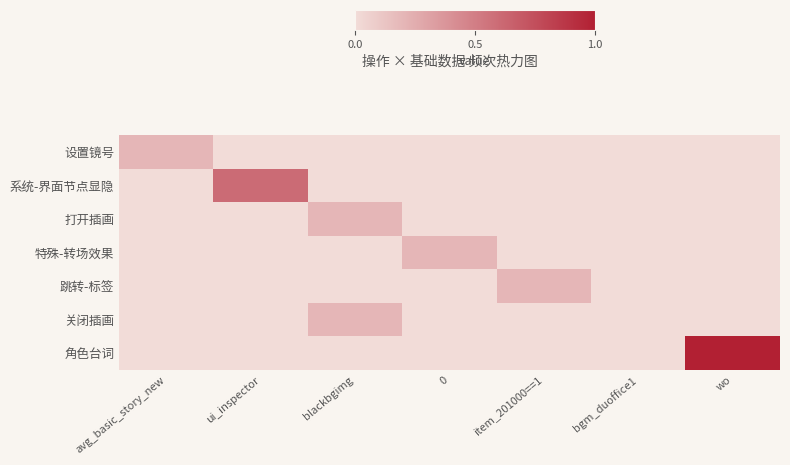

What is the difference between the highest and lowest values at ui_inspector?

0.6